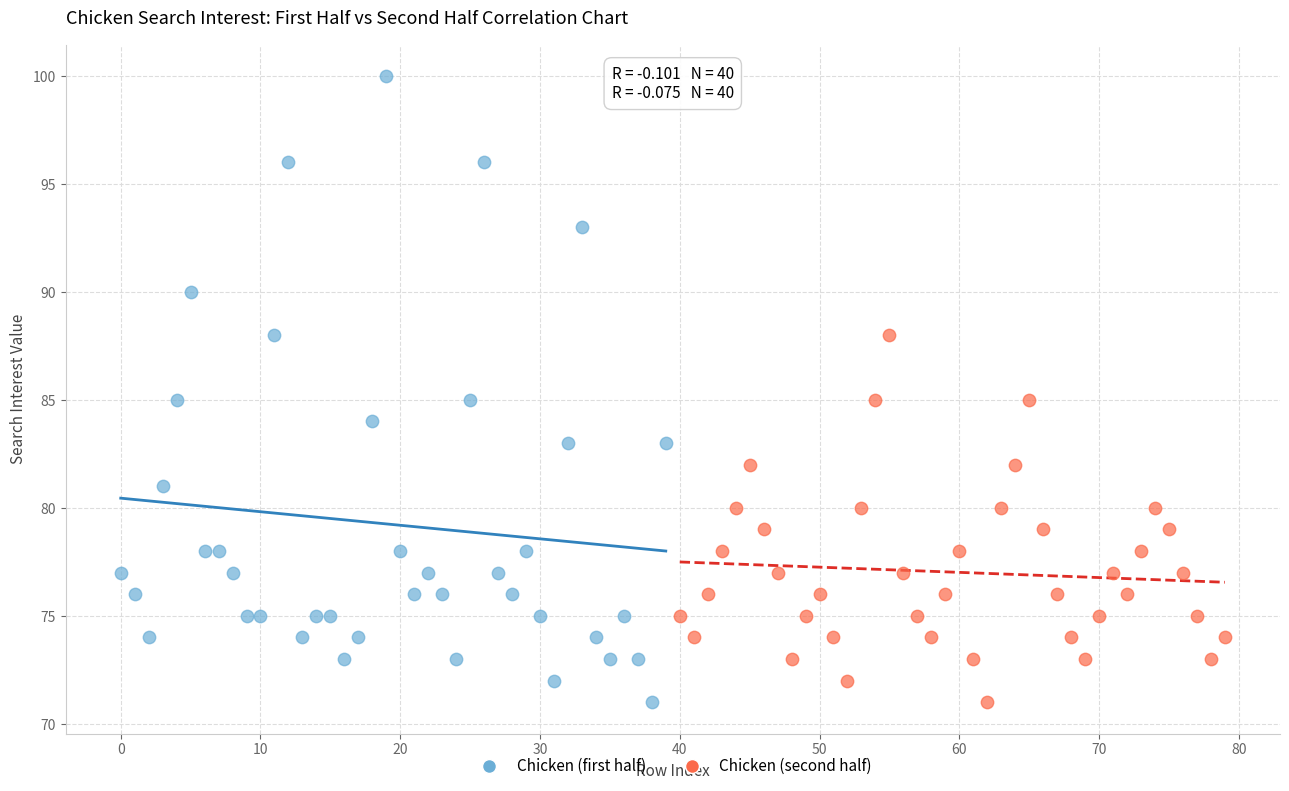

Which series has the largest Y range (max minus min)?

Chicken (first half)